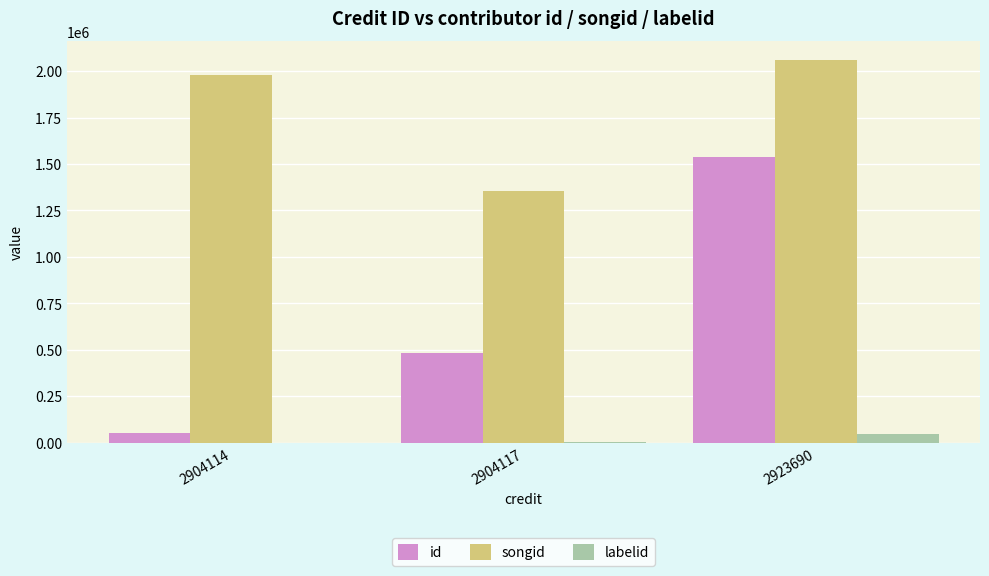

What are all the series names shown in the legend?

id, songid, labelid